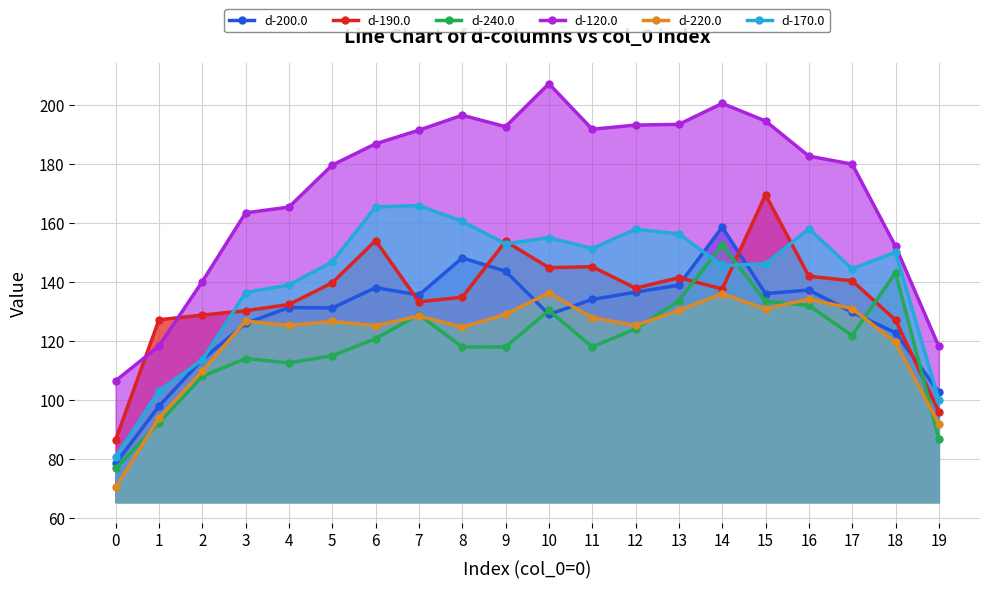

Where is the first local minimum for d-120.0?

9